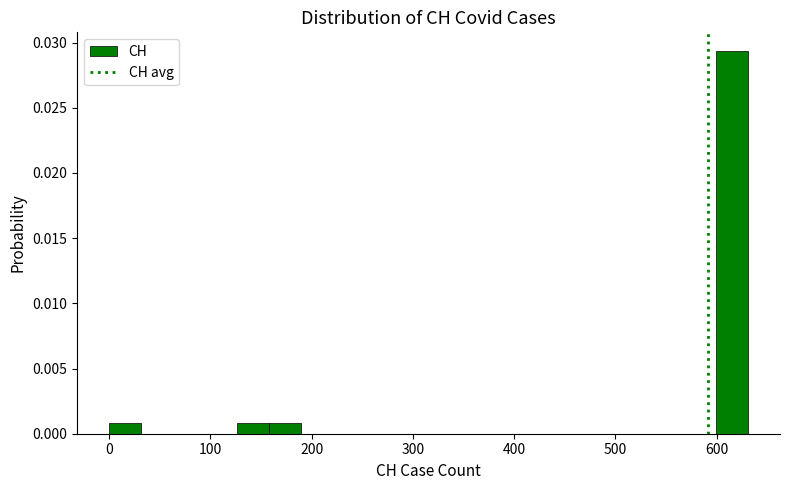

Around what value on the x-axis is the tallest bar? Give the approximate position of its centre, as read against the axis.

620